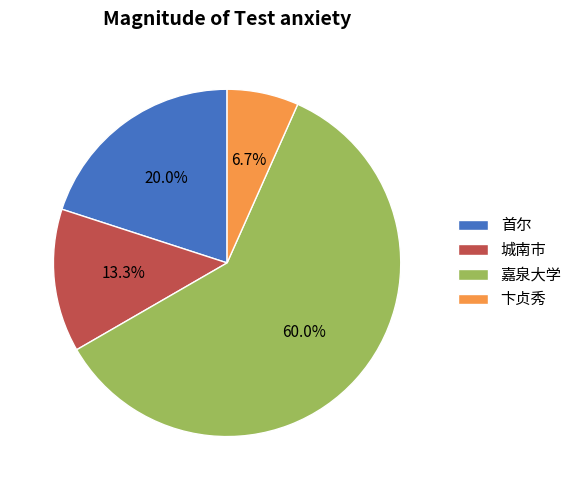

Is it true that 城南市 is 13% of the pie?

True